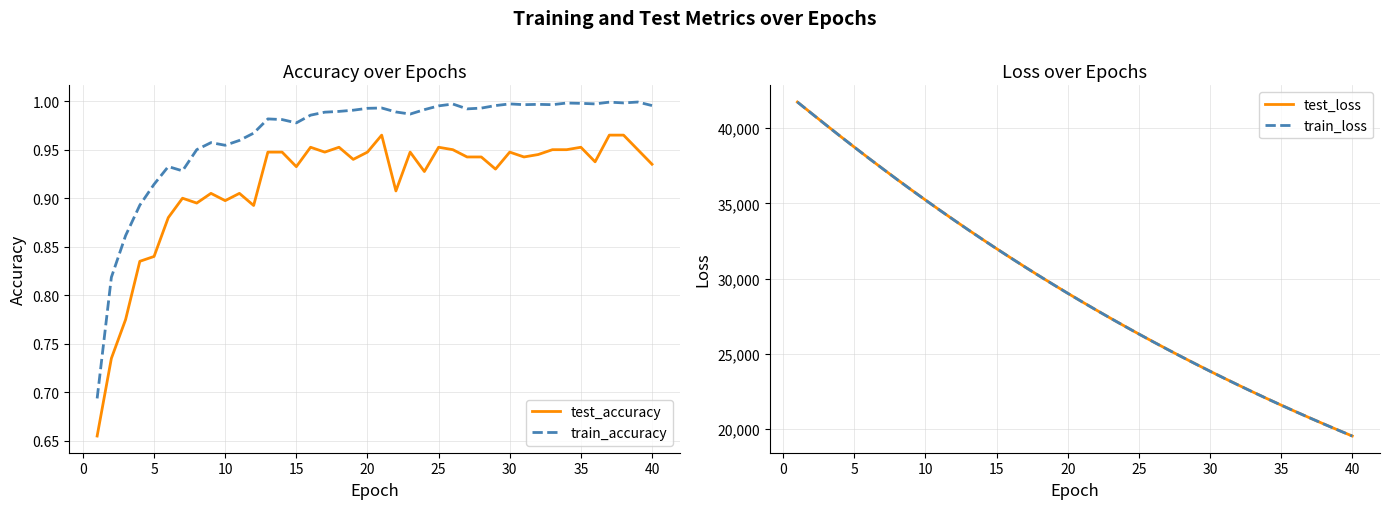

The value of train_accuracy at 15 is 0.7. True or false?

False